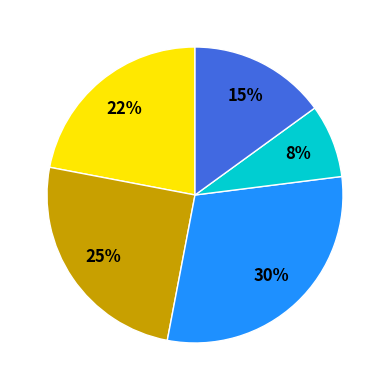

To the nearest percent, what is the difference between the largest and smallest slice percentages?

22%